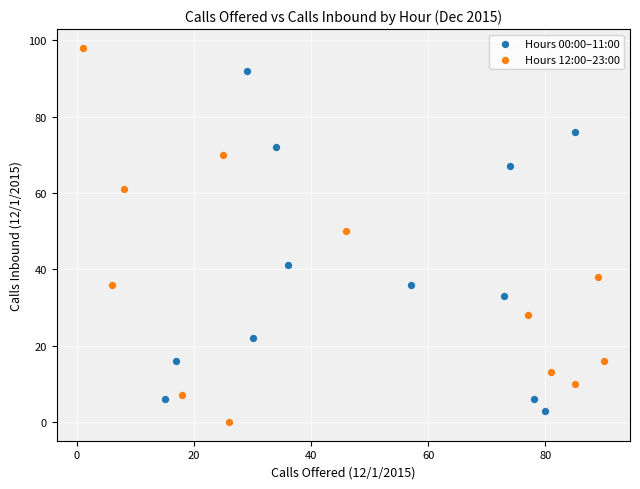

Which series reaches the maximum Y coordinate?

Hours 12:00–23:00